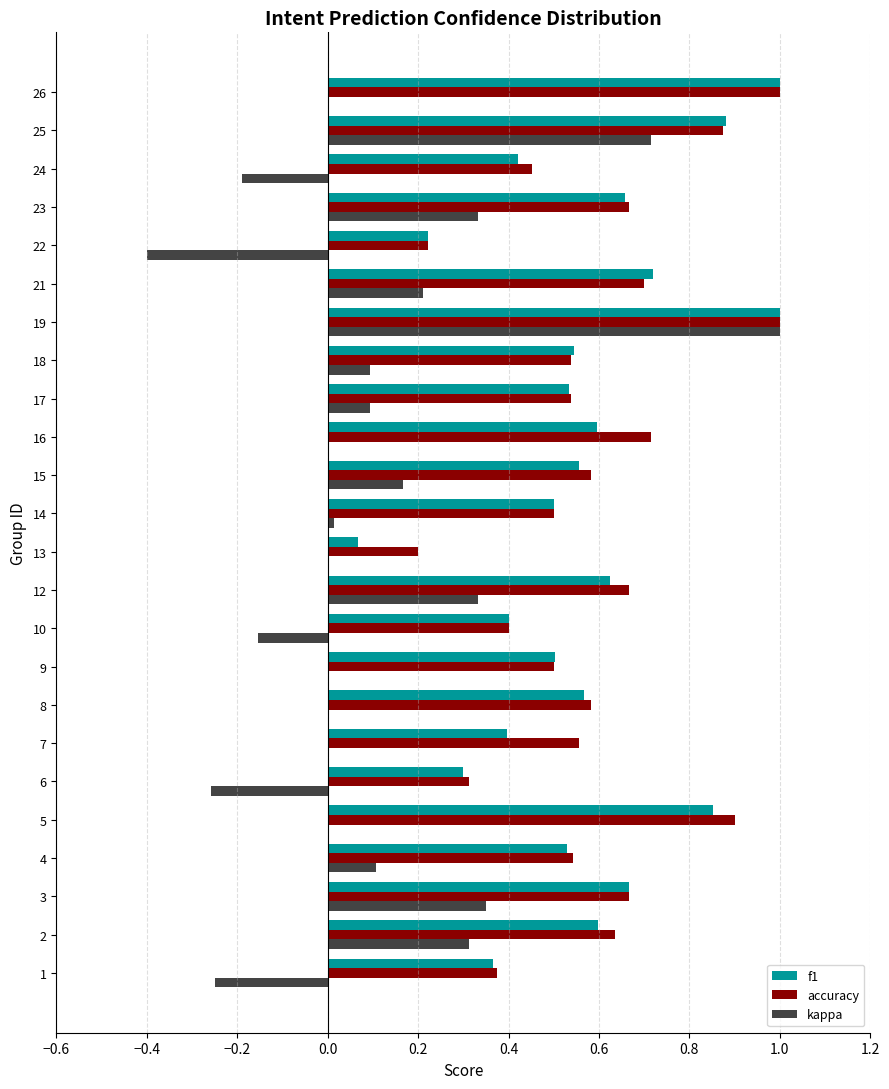

Between 22 and 25, which series saw the biggest shift?

kappa